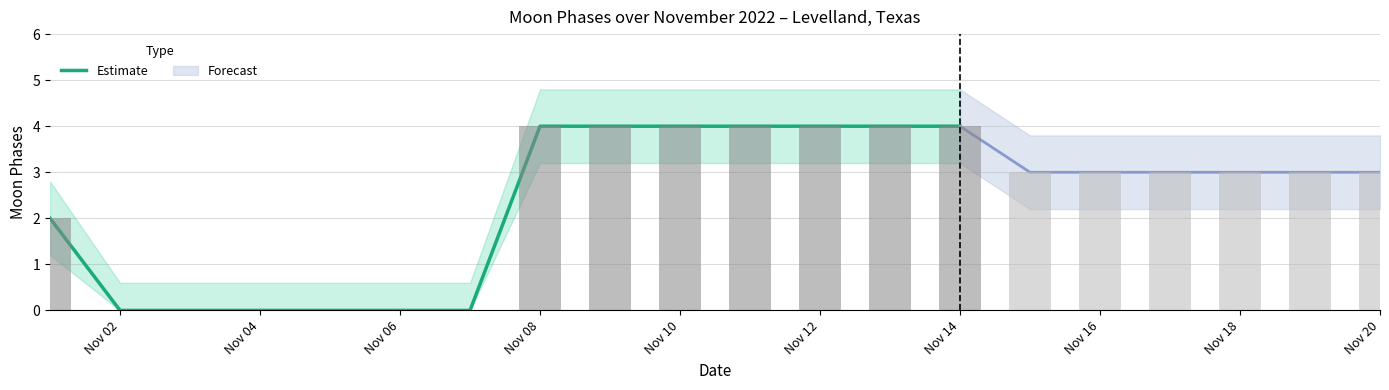

What is the difference between the maximum and second lowest values?

4